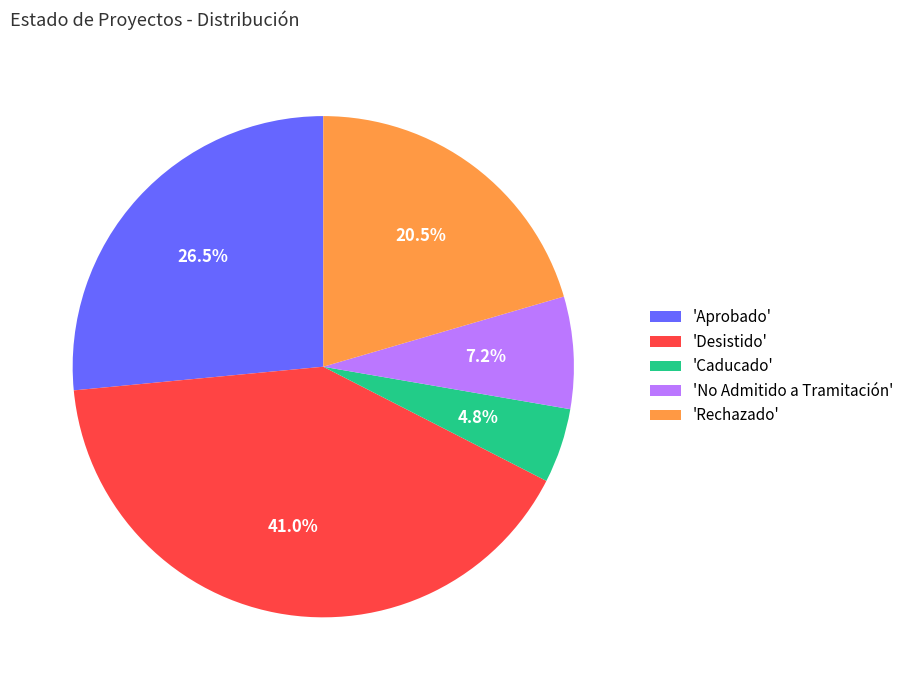

To the nearest percent, what is the average slice percentage?

20%